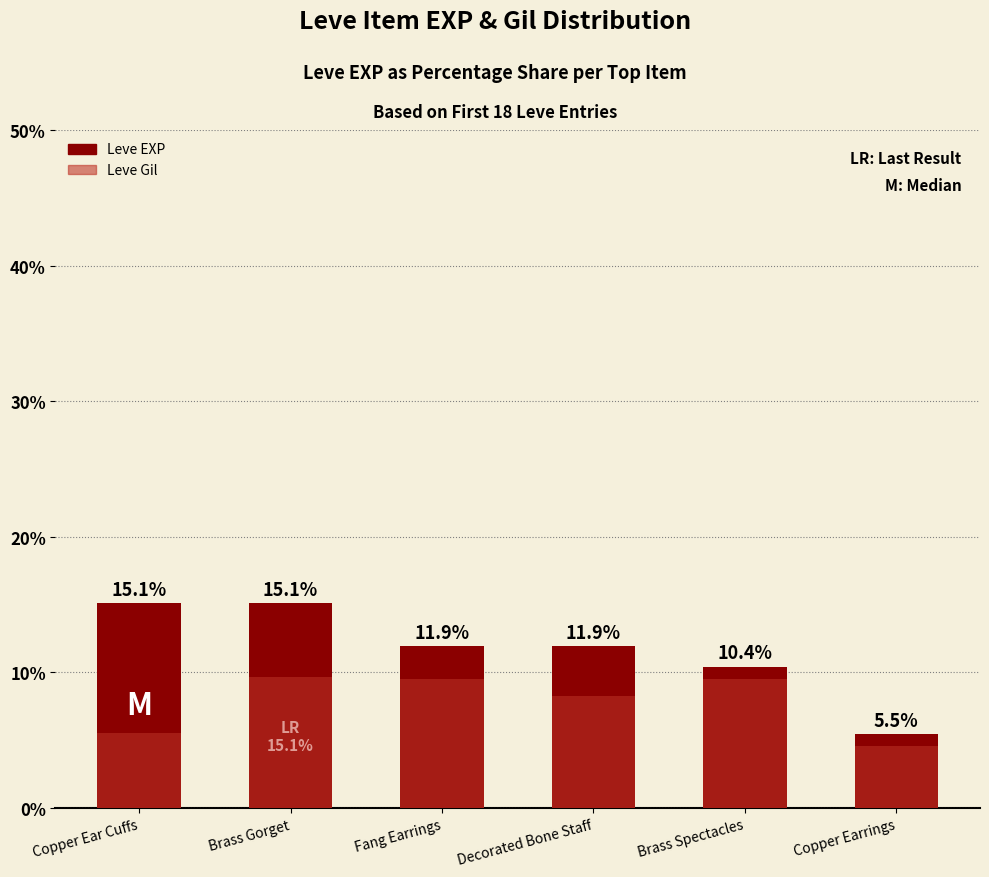

What is the approximate value of Leve EXP at Decorated Bone Staff?

11.9